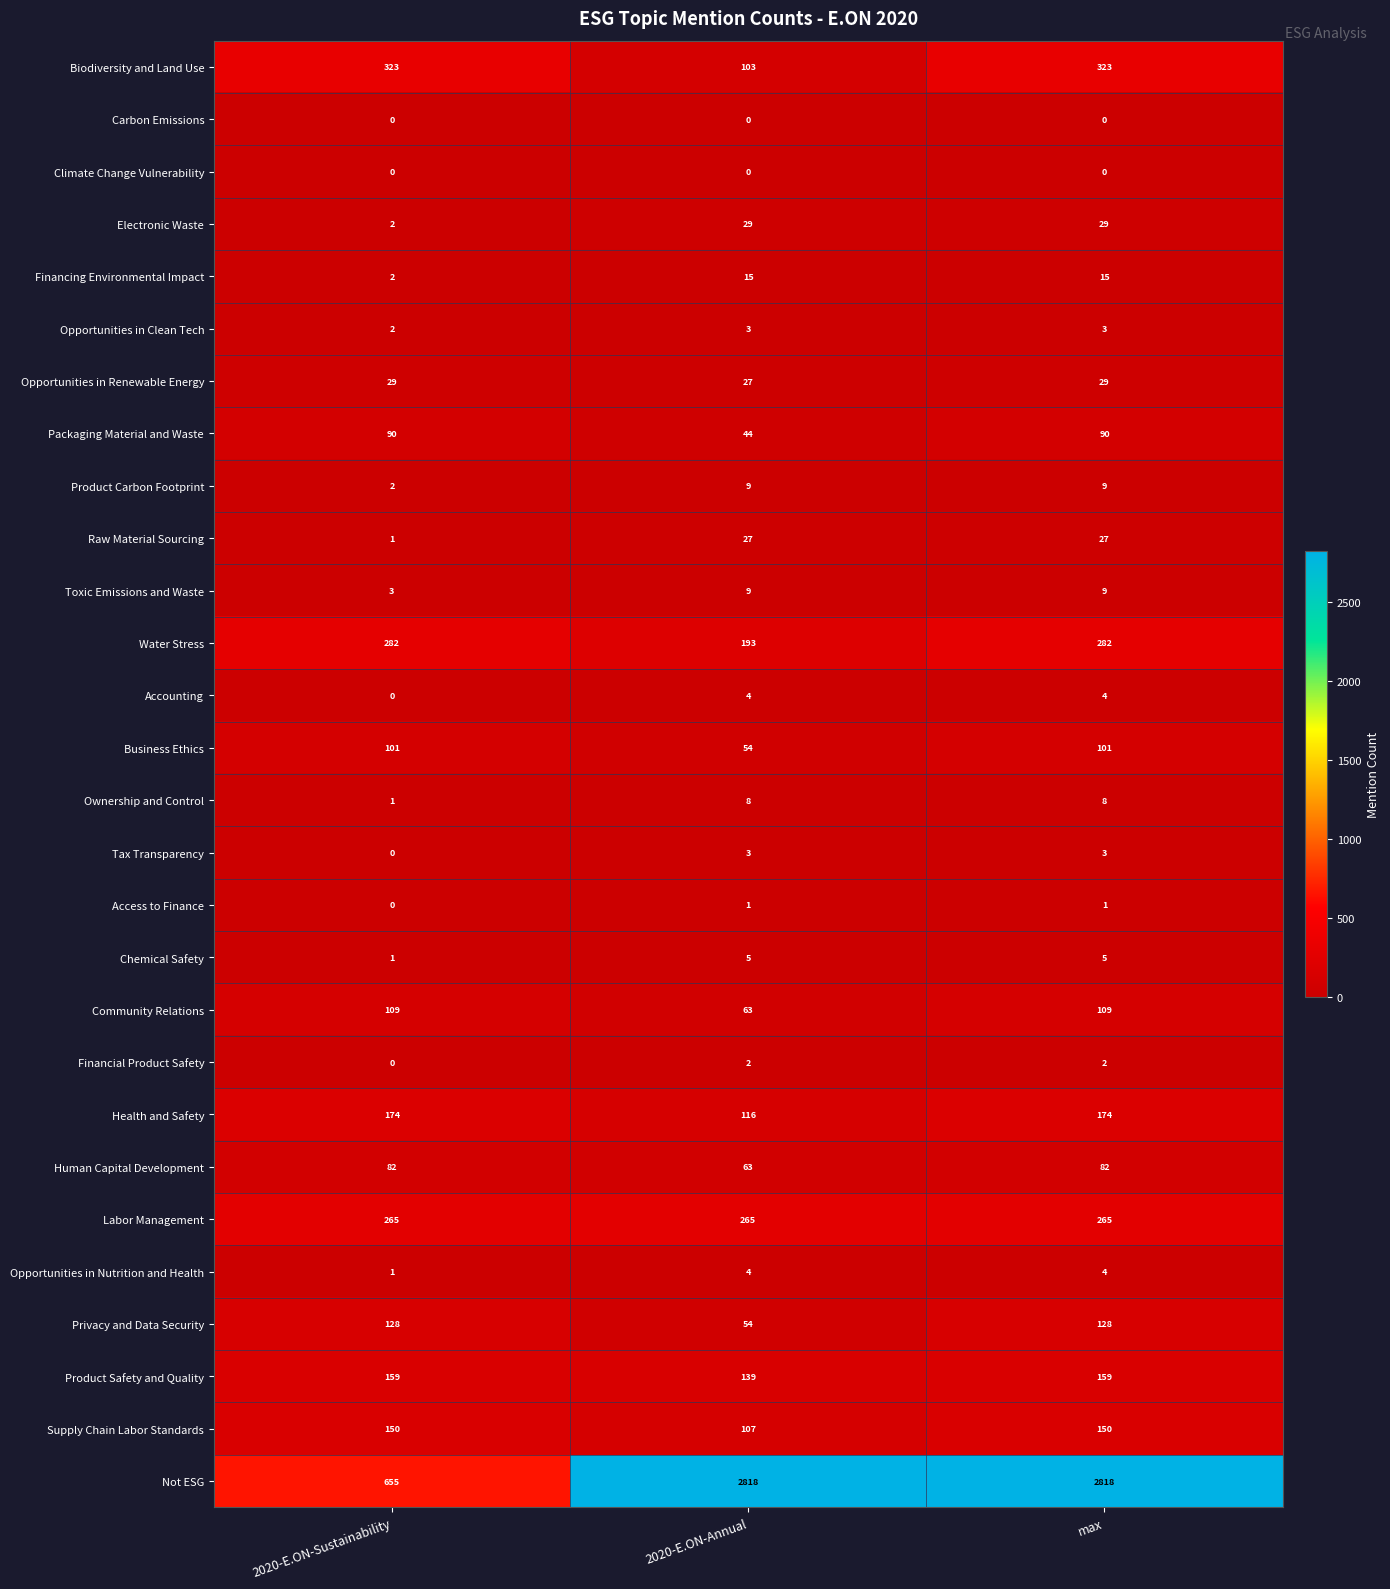

The Opportunities in Clean Tech series shows 5 at max. True or false?

False